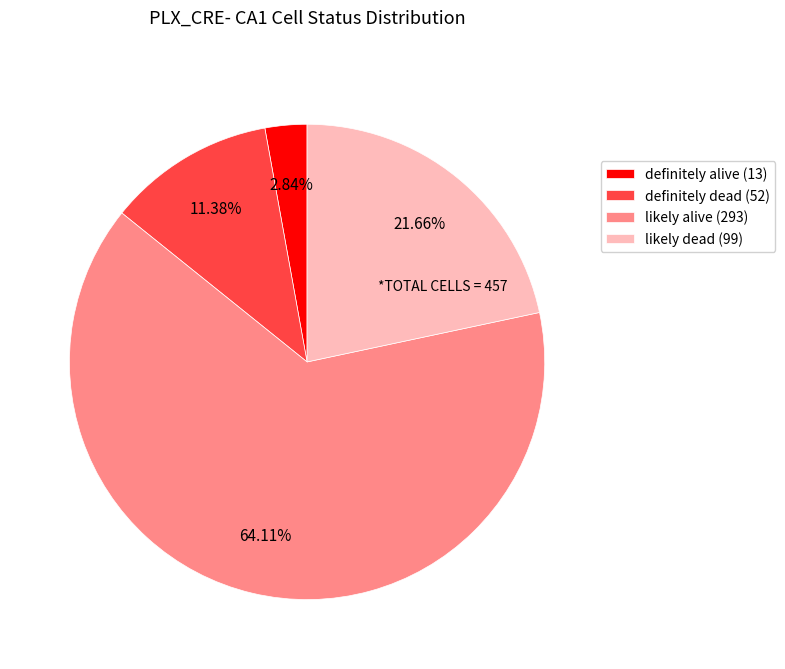

What is the ratio of the value at likely dead (99) to the value at definitely alive (13)?

7.6